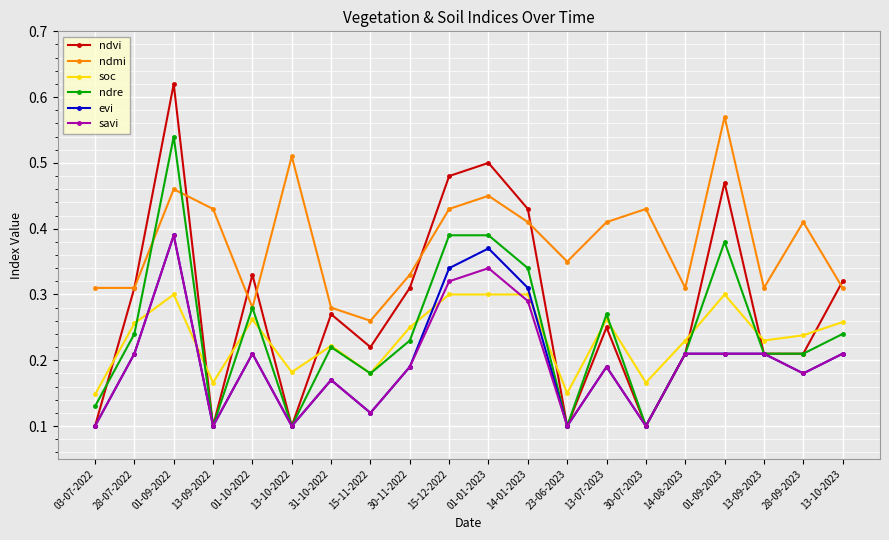

What are all the series names shown in the legend?

ndvi, ndmi, soc, ndre, evi, savi